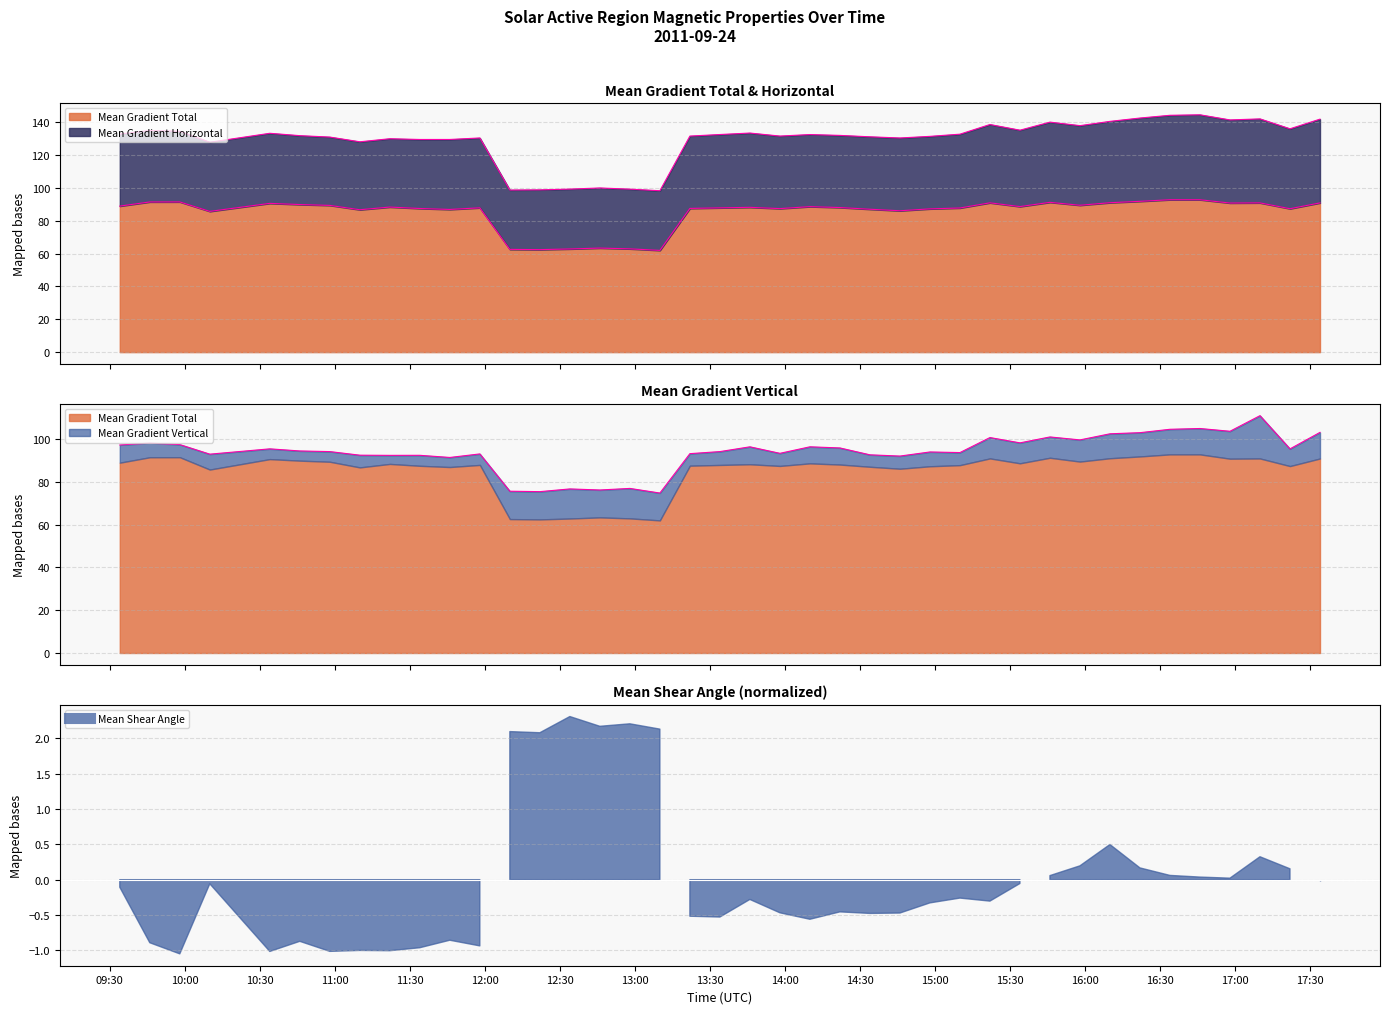

At which label does Mean Gradient Vertical first exceed 94?

2011/09/24 09:34